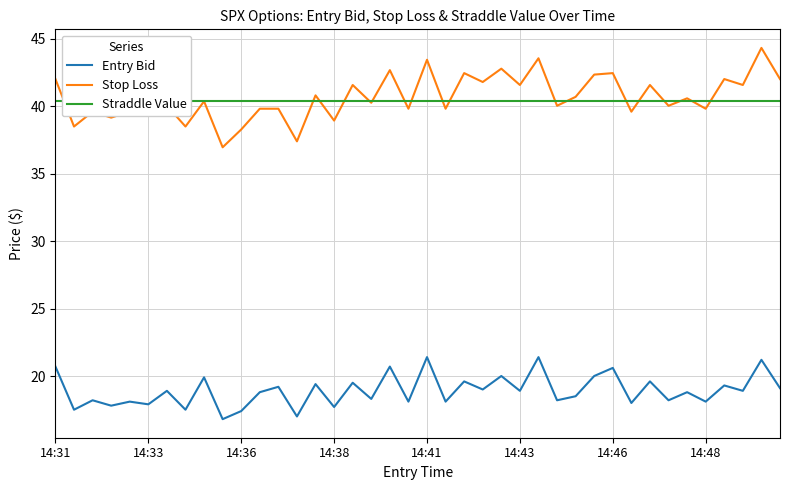

The Entry Bid series shows 20.6 at 14:46. True or false?

True